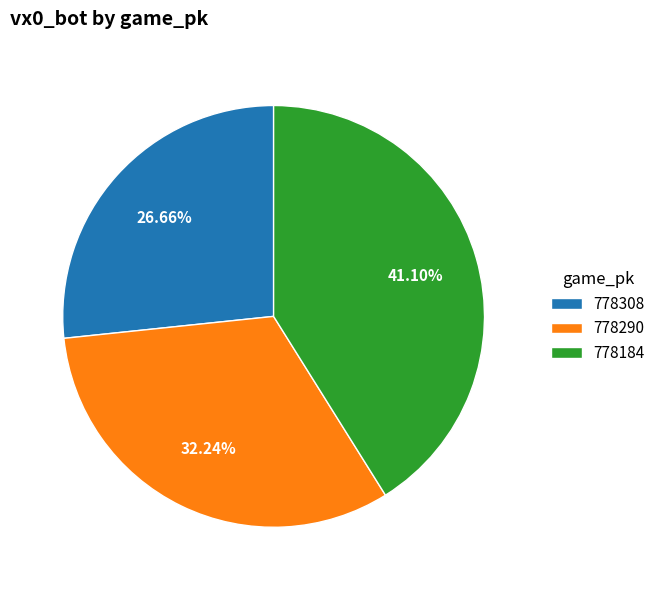

To the nearest percent, what percentage of the pie is 778308?

27%